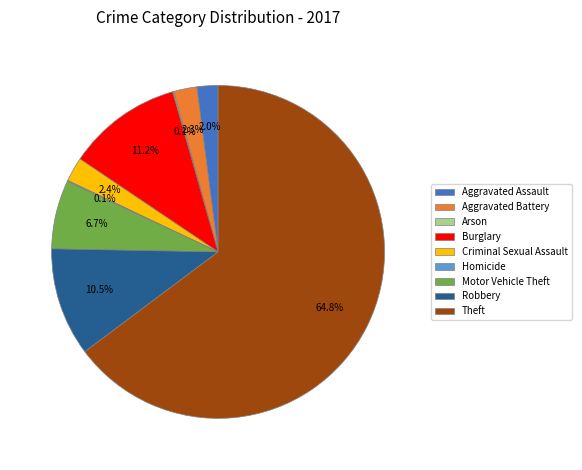

Is Criminal Sexual Assault the majority of the pie?

No